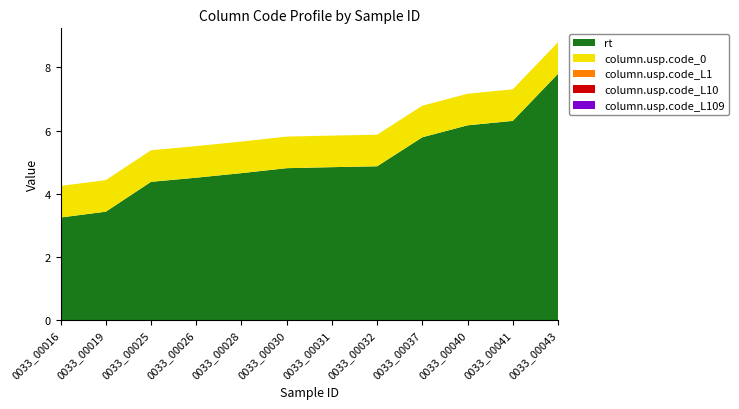

Reading left to right, transcribe all the data shown in this chart.

rt: 3.2	3.4	4.4	4.5	4.7	4.8	4.8	4.9	5.8	6.2	6.3	7.8
column.usp.code_0: 1.0	1.0	1.0	1.0	1.0	1.0	1.0	1.0	1.0	1.0	1.0	1.0
column.usp.code_L1: 0.0	0.0	0.0	0.0	0.0	0.0	0.0	0.0	0.0	0.0	0.0	0.0
column.usp.code_L10: 0.0	0.0	0.0	0.0	0.0	0.0	0.0	0.0	0.0	0.0	0.0	0.0
column.usp.code_L109: 0.0	0.0	0.0	0.0	0.0	0.0	0.0	0.0	0.0	0.0	0.0	0.0